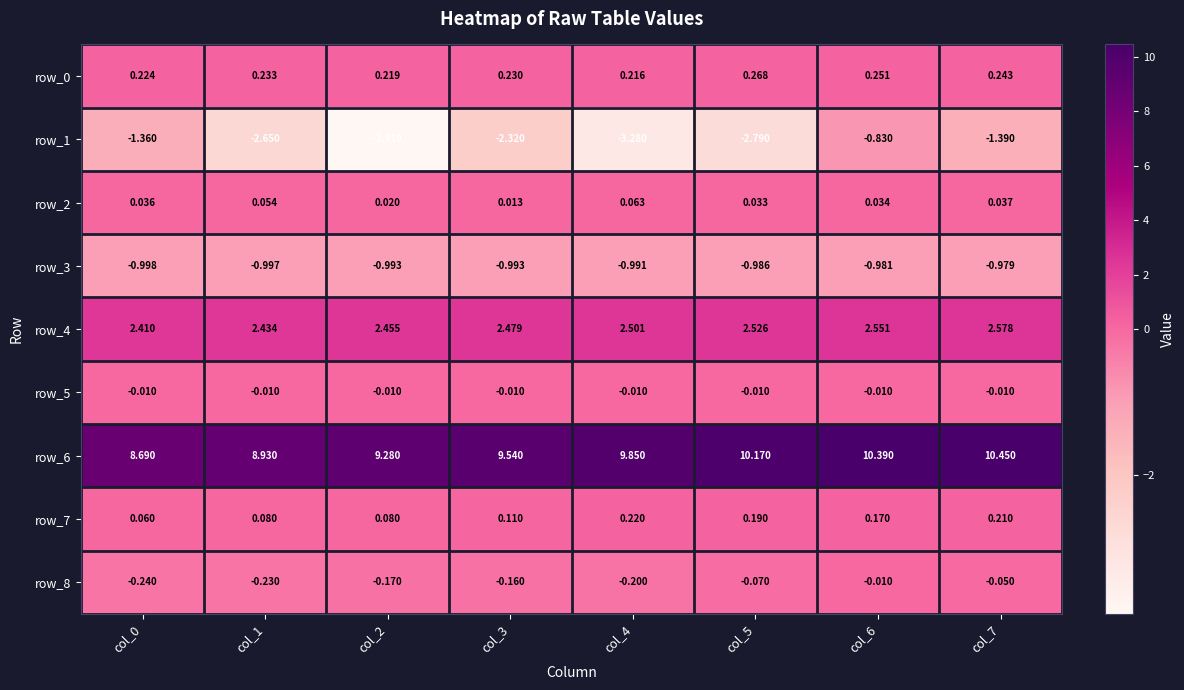

Is the value of row_7 at col_5 greater than the value of row_6 at col_4?

No